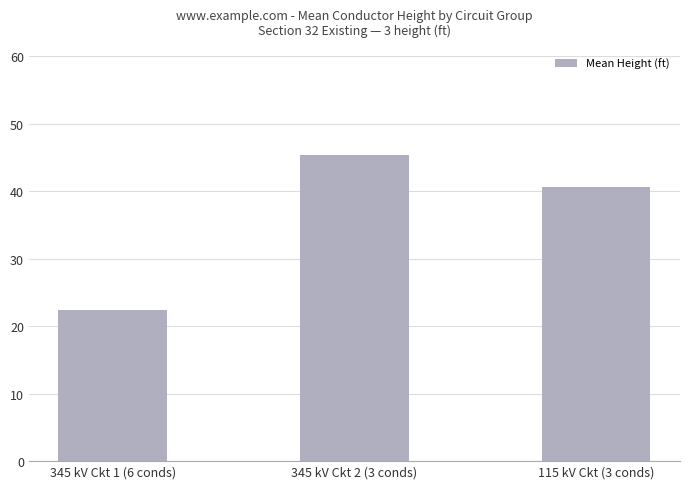

Reading left to right, what are all the values shown in this chart?

345 kV Ckt 1 (6 conds)=22.3	345 kV Ckt 2 (3 conds)=45.3	115 kV Ckt (3 conds)=40.7